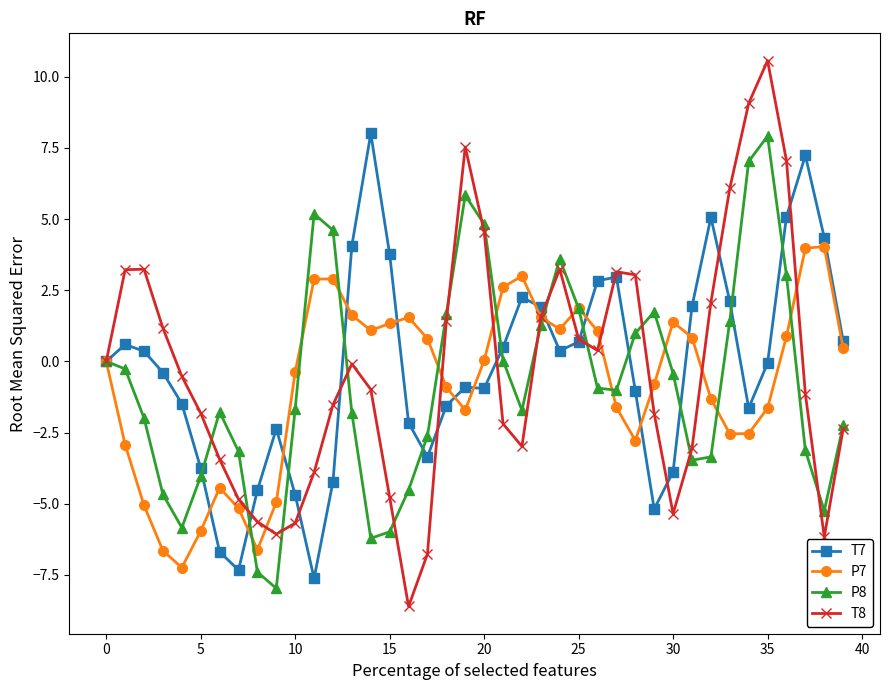

Which series has the largest range (max minus min)?

T8